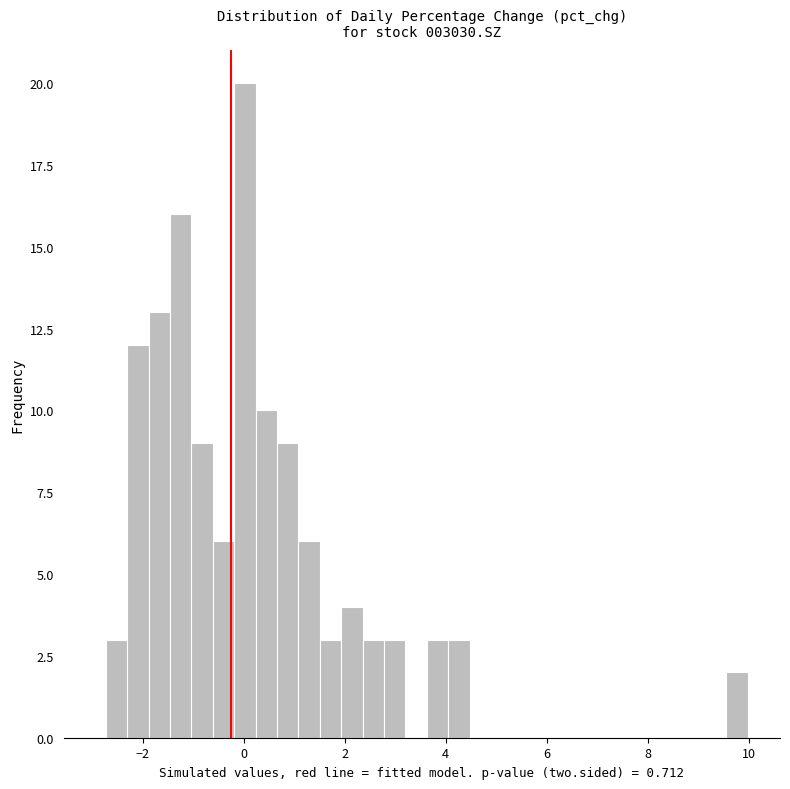

Read against the x-axis, roughly where is the centre of the tallest bar?

0.0